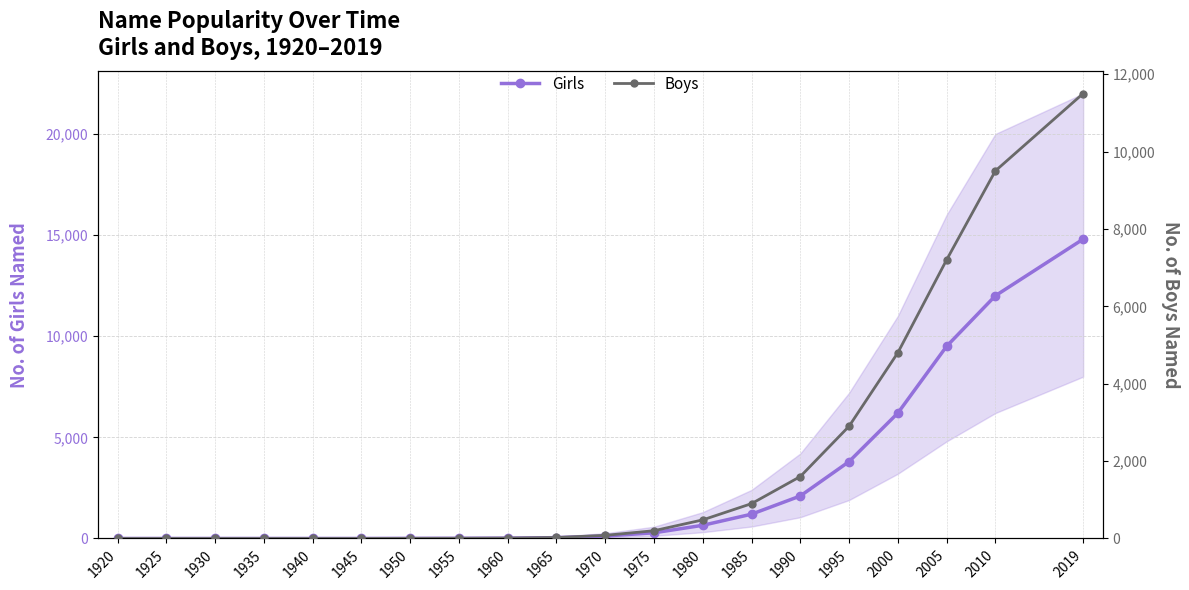

What is the value of the Girls point at the 9th from the left?

15